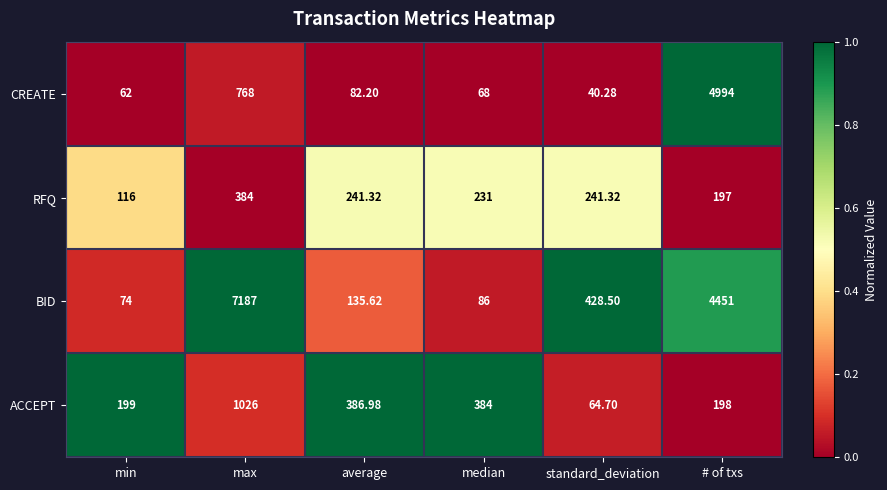

At which label does CREATE reach its peak?

# of txs